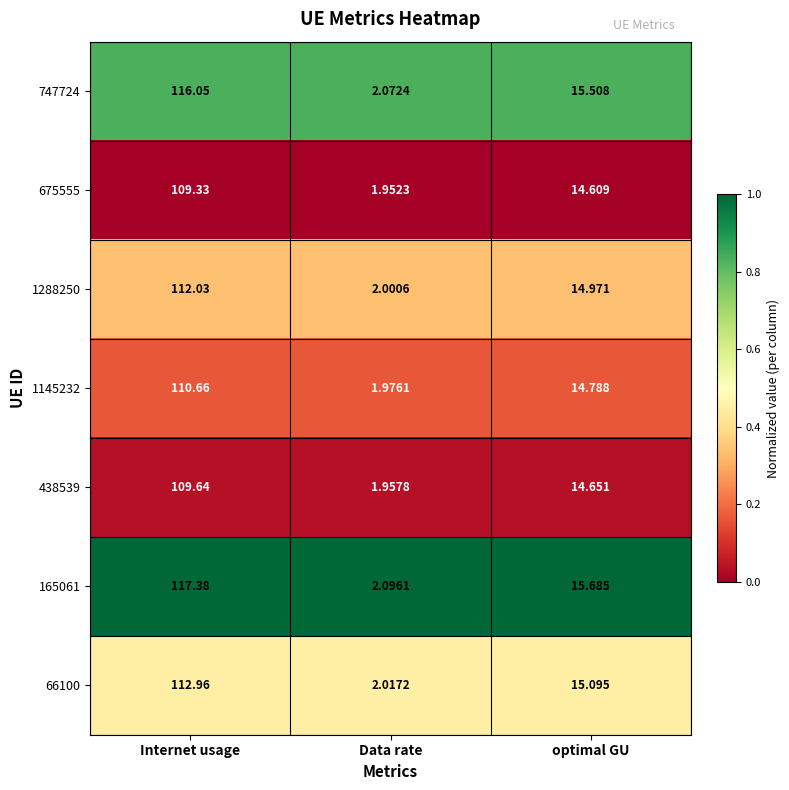

What is the maximum value shown in the chart?

117.4